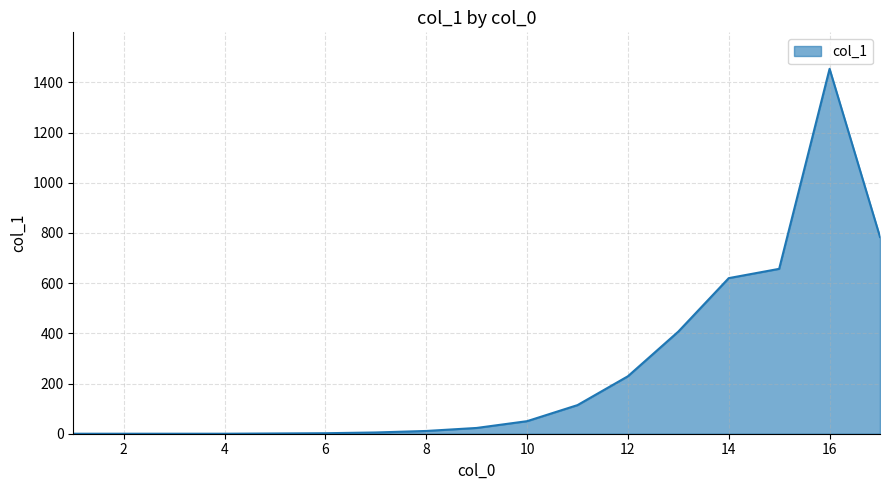

What is the greatest value displayed?

1454